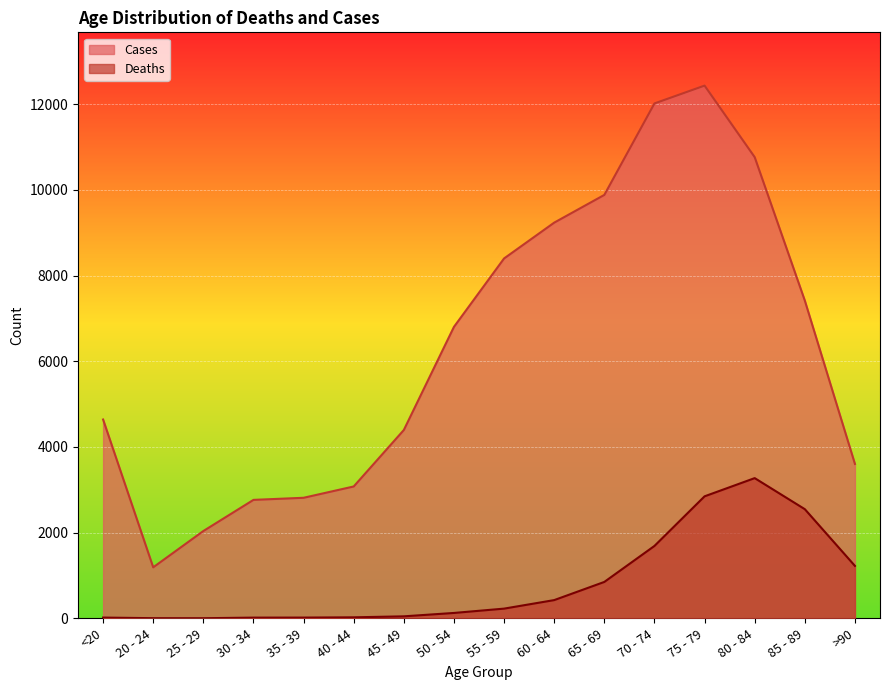

In Cases, how many points are higher than both neighbors (excluding endpoints)?

1